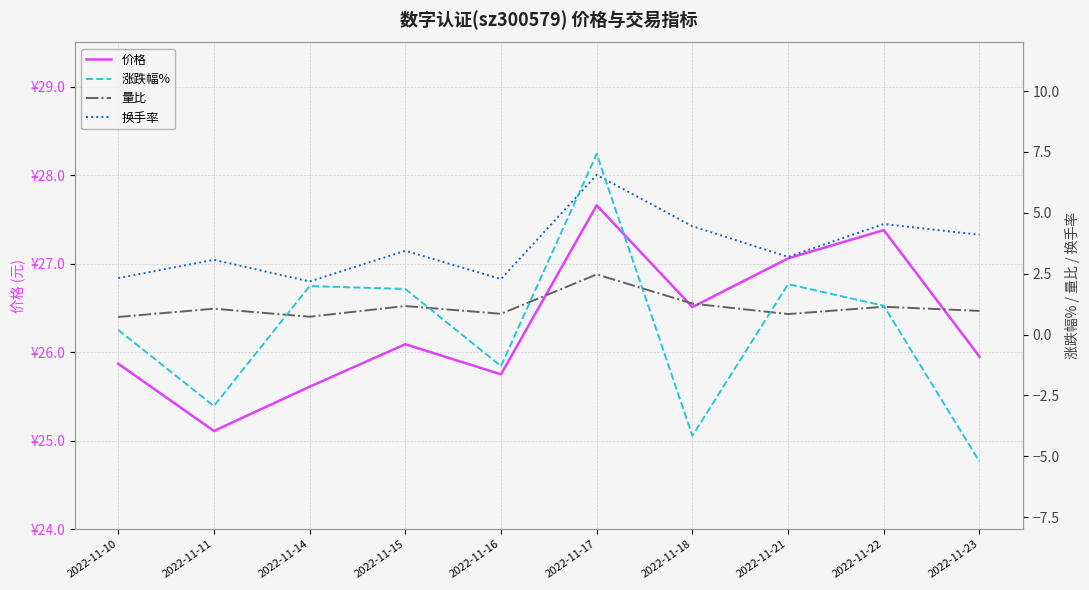

Rank the series by their maximum value, from highest to lowest.

价格, 涨跌幅%, 换手率, 量比